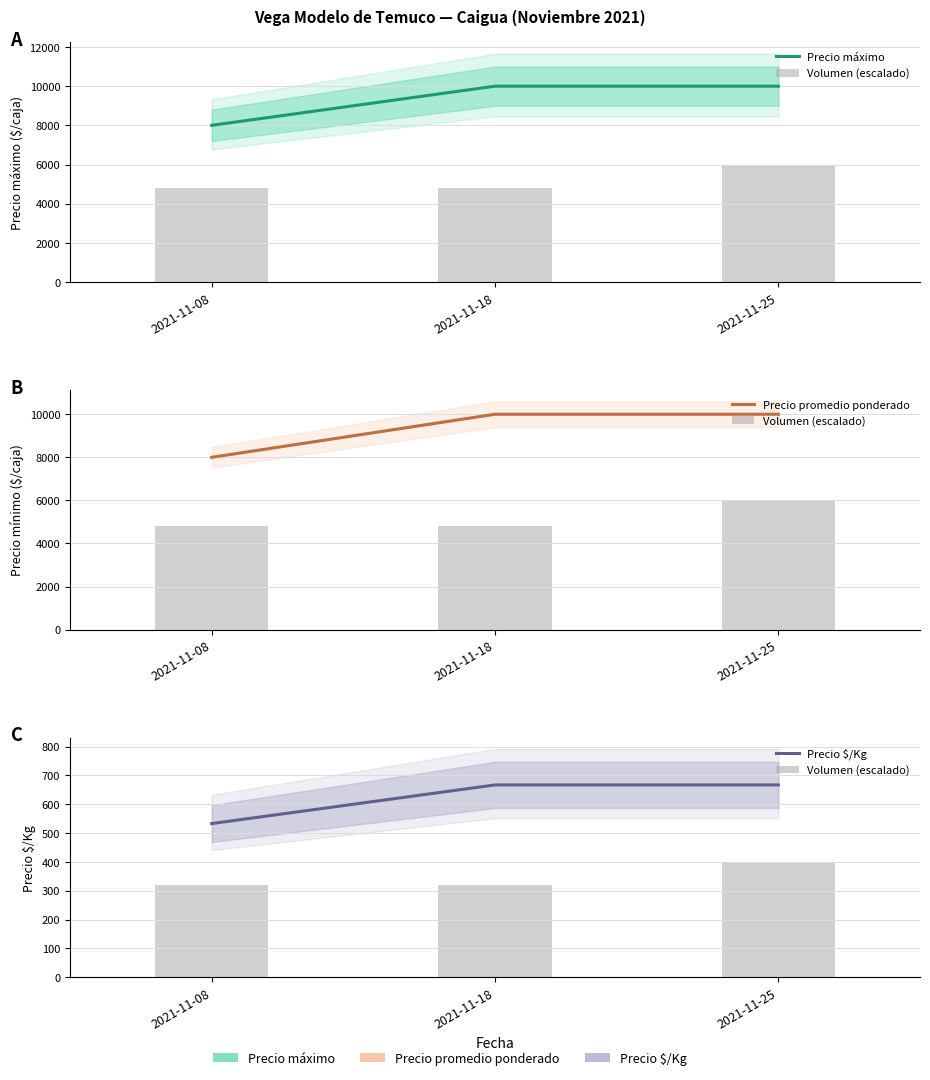

Is it true that Precio $/Kg equals 667.0 at 2021-11-18?

True